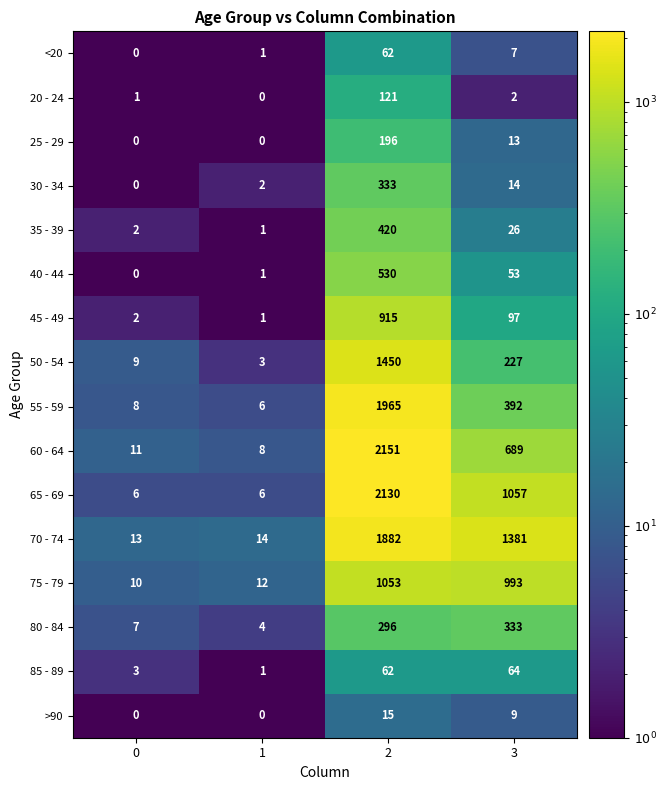

At 3, list the series in order from largest to smallest.

70 - 74, 65 - 69, 75 - 79, 60 - 64, 55 - 59, 80 - 84, 50 - 54, 45 - 49, 85 - 89, 40 - 44, 35 - 39, 30 - 34, 25 - 29, >90, <20, 20 - 24